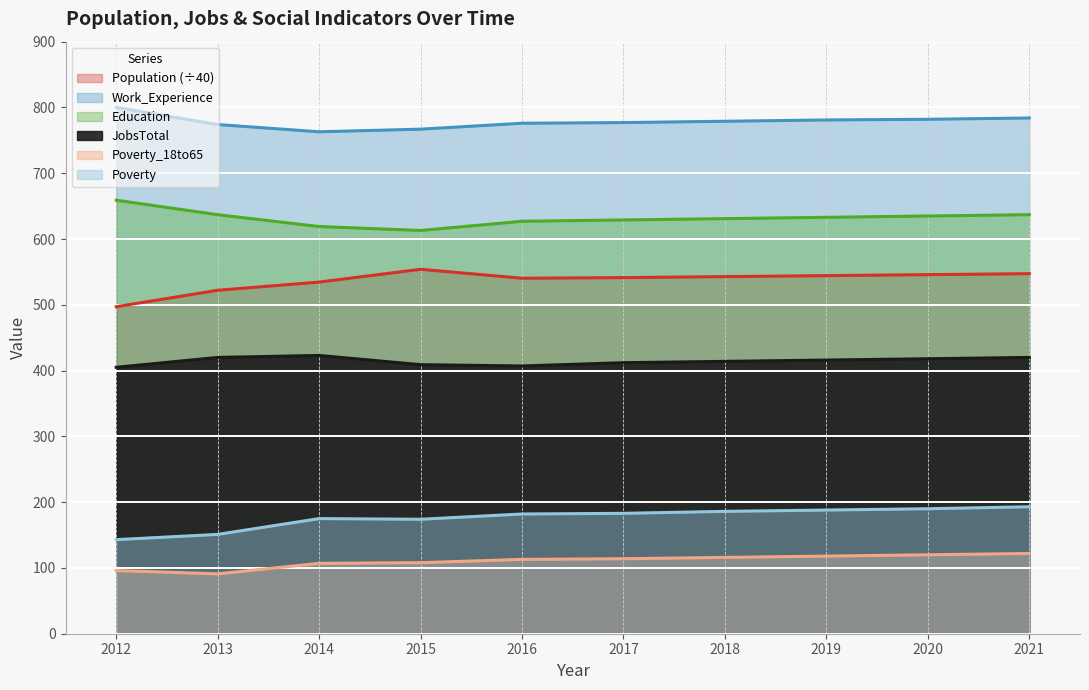

How many values in the JobsTotal series are below 416?

5